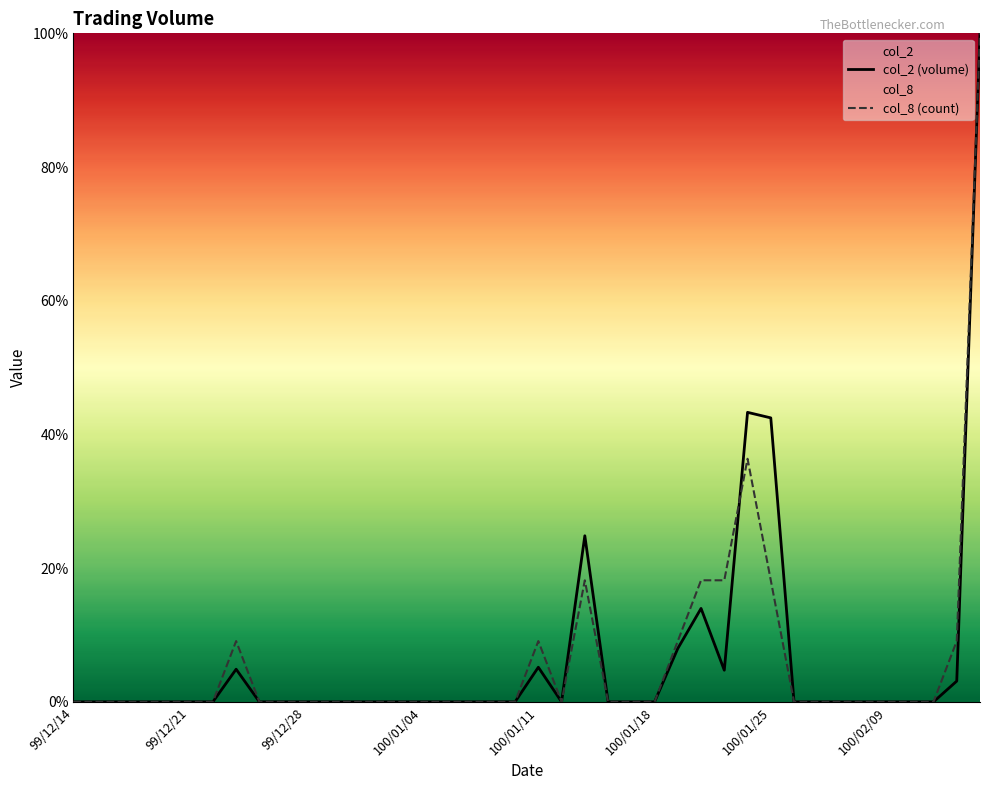

The value of col_2 (volume) at 100/02/09 is -53.6. True or false?

False